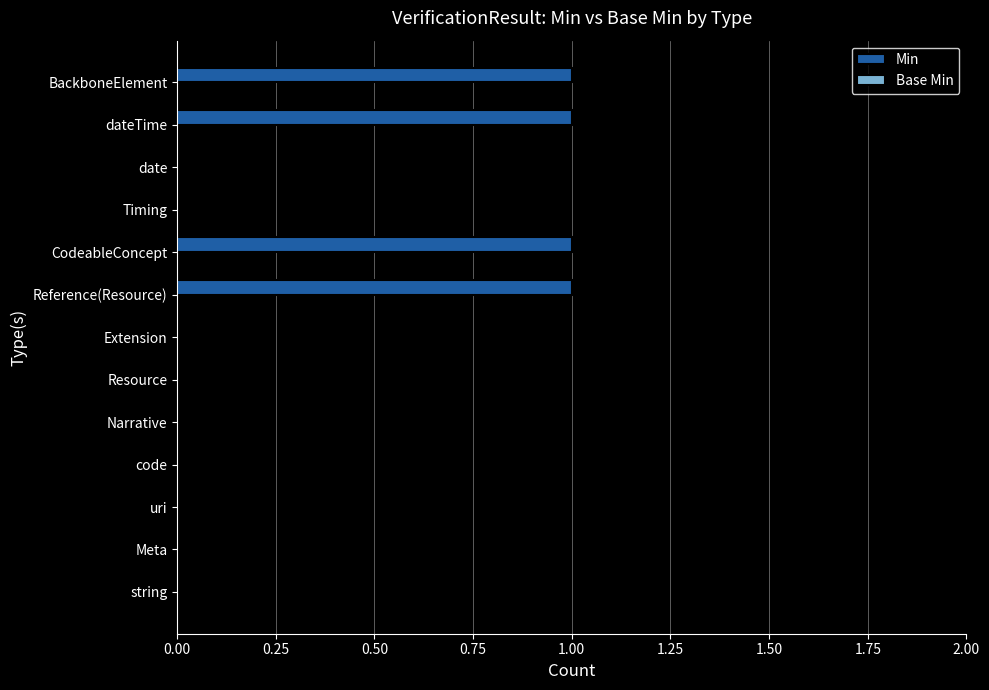

Between BackboneElement and uri, which is larger?

BackboneElement